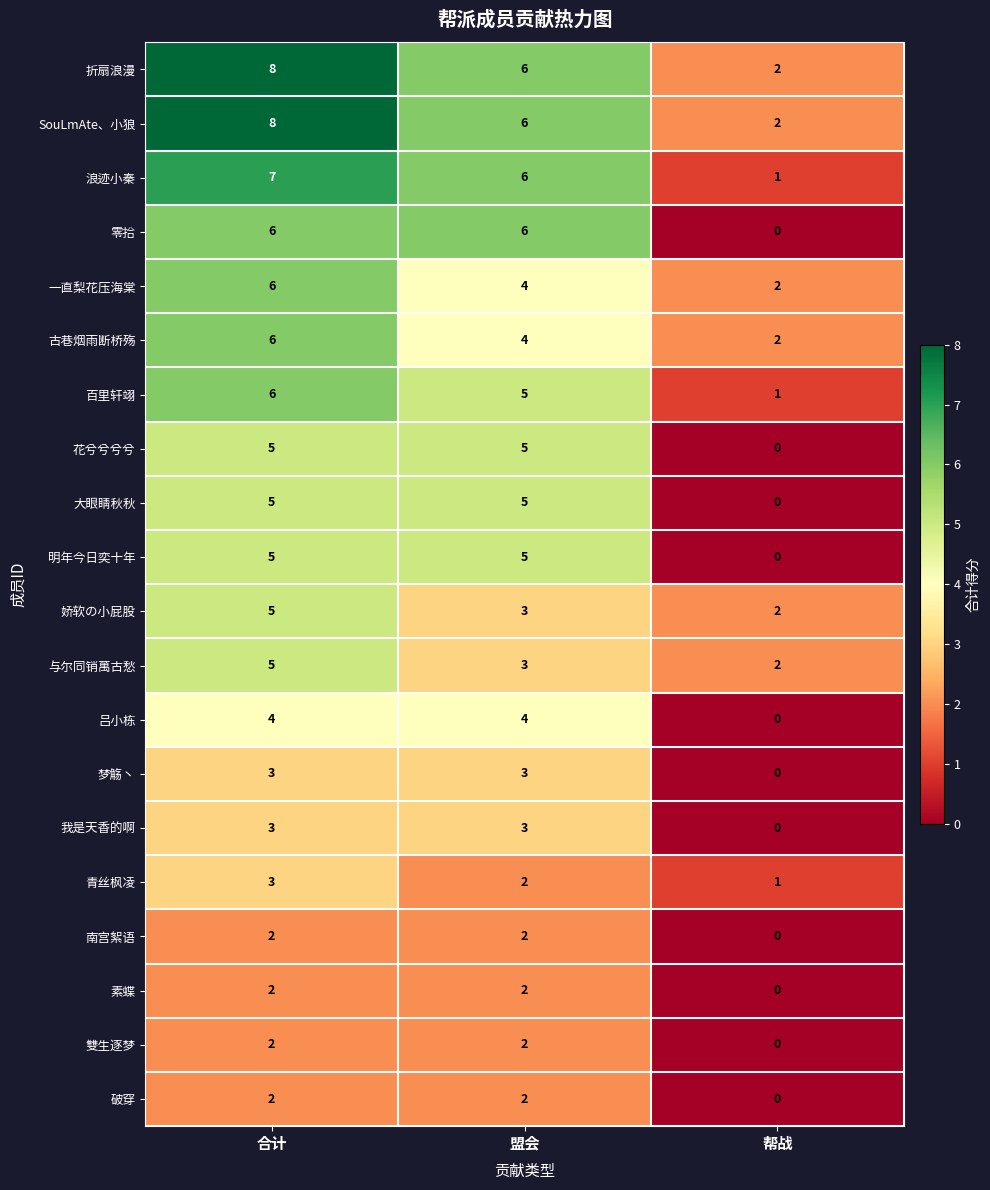

True or false: 青丝枫凌 has a value of 1 at 盟会.

False